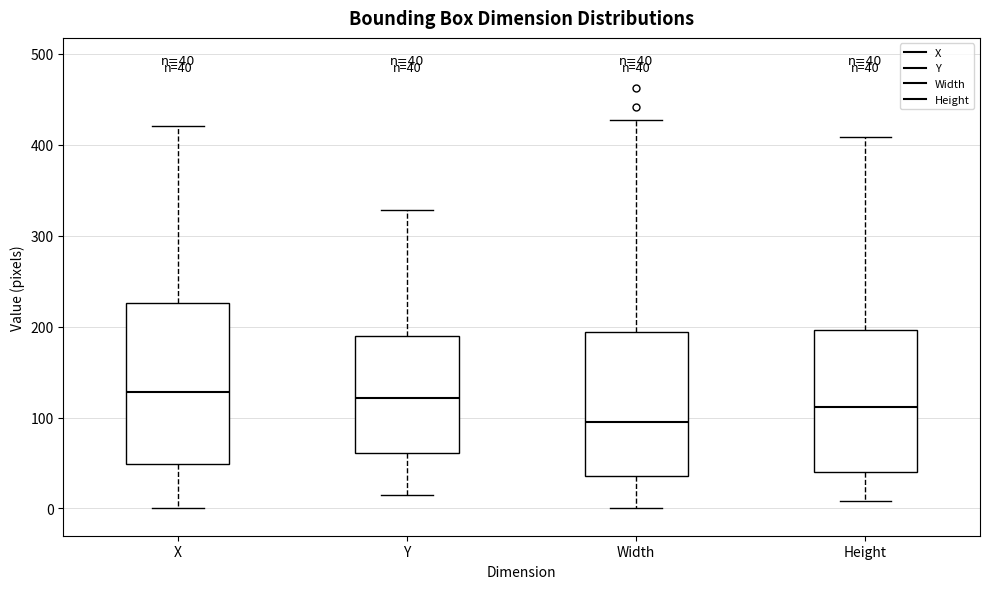

Comparing the boxes themselves (not the whiskers), which one is the tallest?

X